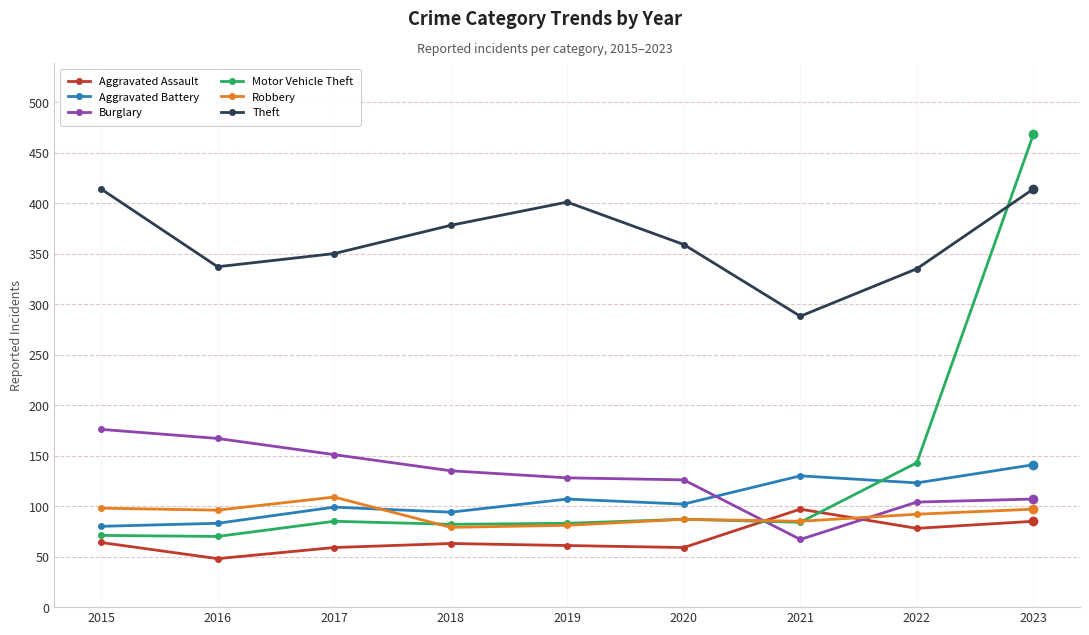

What is the total value across all series at 2023?

1312